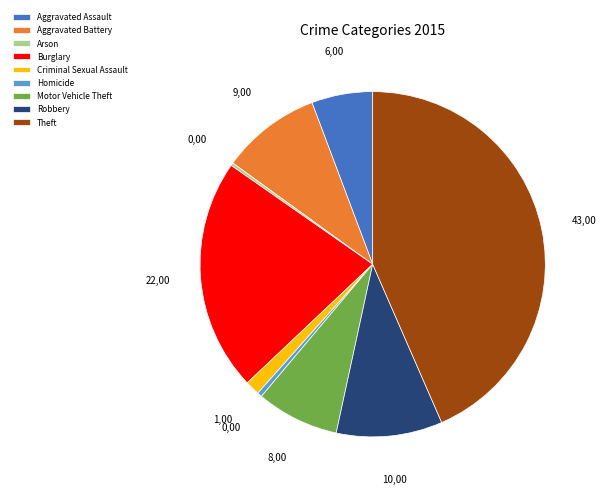

Is there a majority slice in this chart?

No